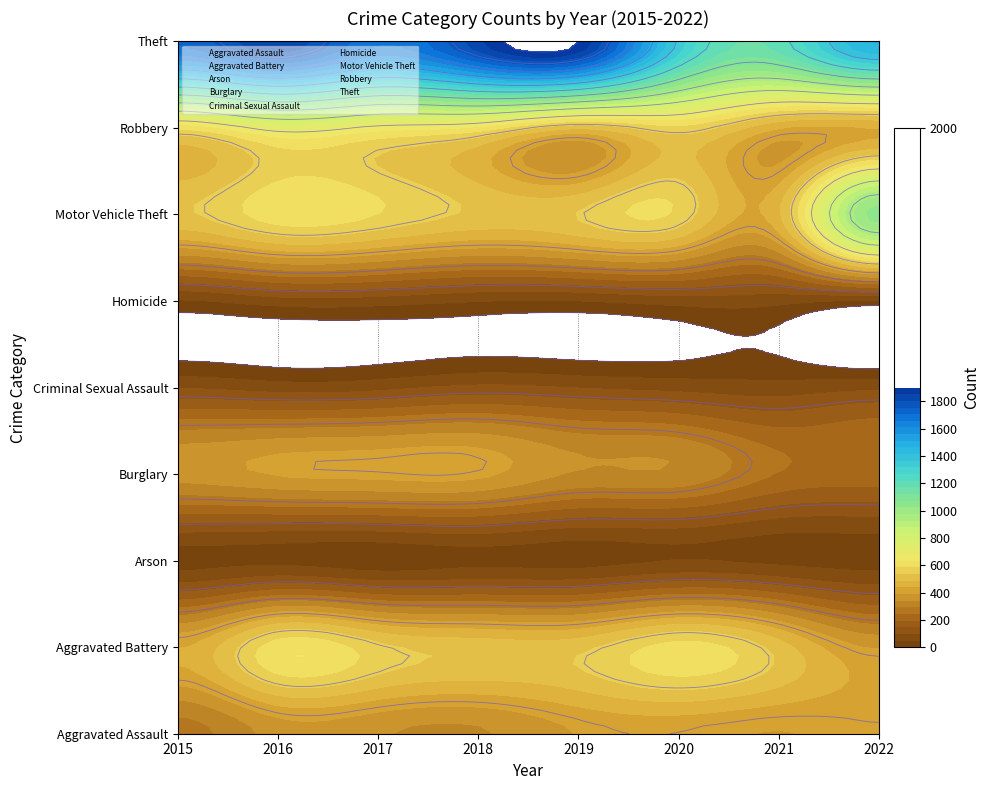

Rank the series by their maximum value, from lowest to highest.

Arson, Homicide, Criminal Sexual Assault, Burglary, Aggravated Assault, Aggravated Battery, Robbery, Motor Vehicle Theft, Theft